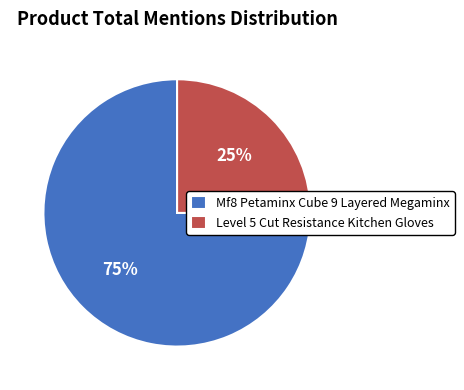

To the nearest percent, what is the average slice percentage?

50%